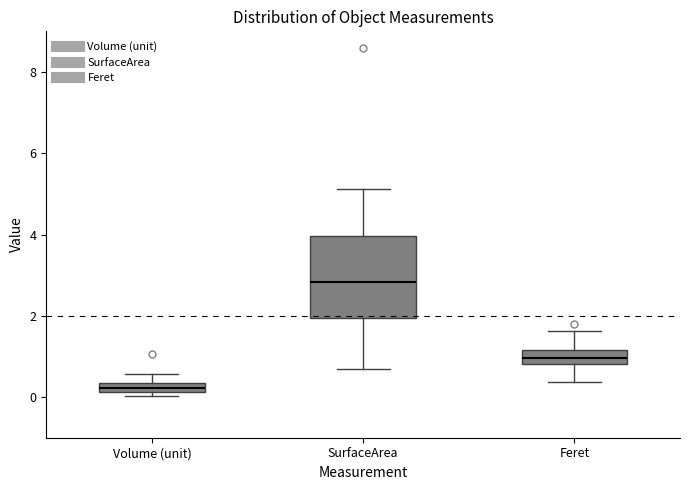

Where is the upper edge of the box for Feret on the y-axis? The values are not printed on the chart, so give them approximately, as read against the axis.

1.2